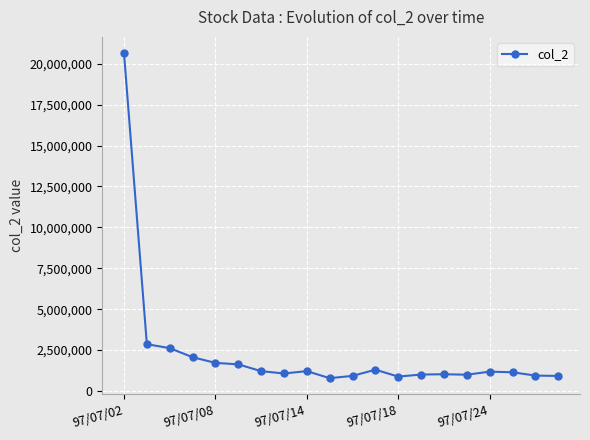

What is the minimum value shown in the chart?

780720